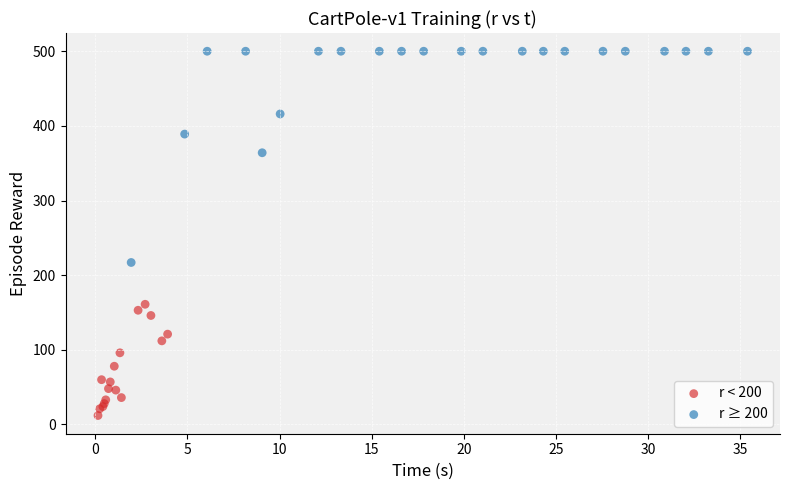

Which series has the largest Y range (max minus min)?

r ≥ 200